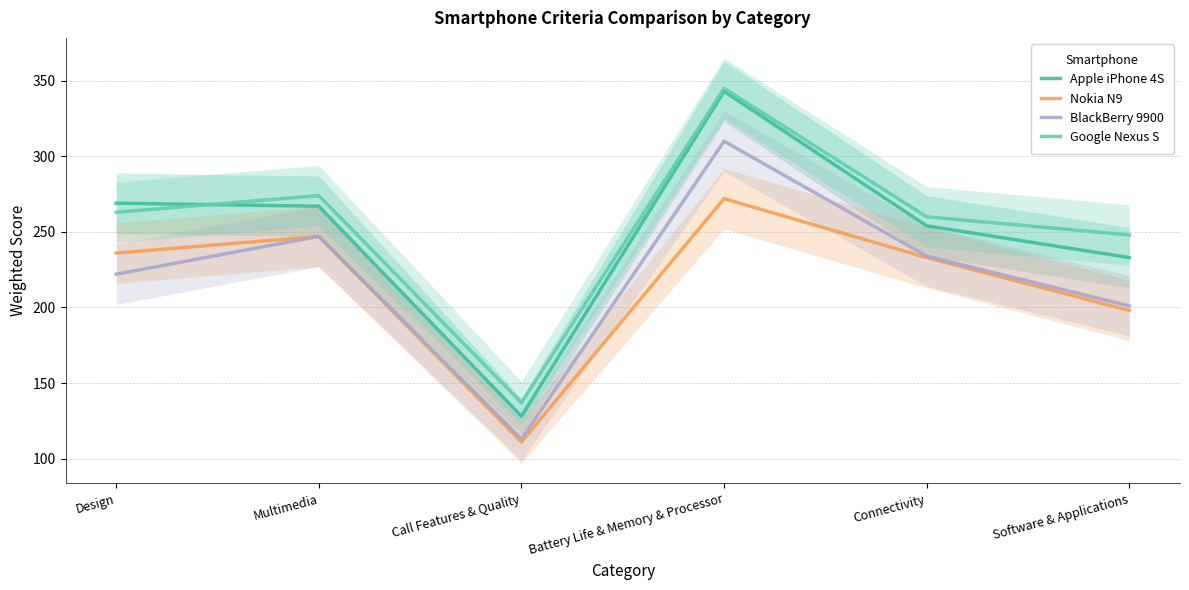

At which category does Google Nexus S reach its first local valley?

Call Features & Quality